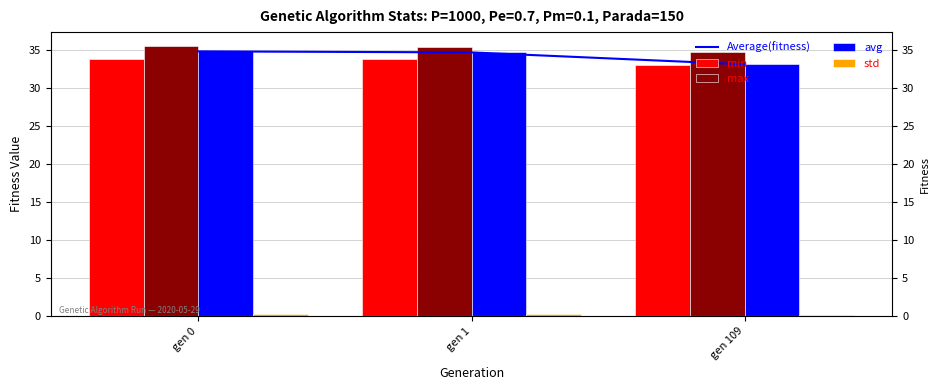

What is the difference between the highest and lowest values at gen 109?

34.6